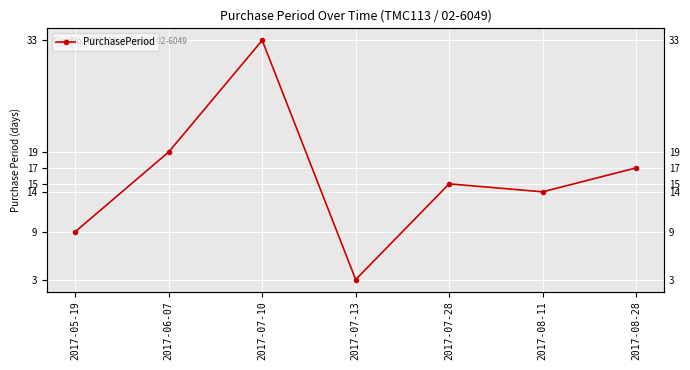

Reading left to right, transcribe all the data shown in this chart.

2017-05-19=9	2017-06-07=19	2017-07-10=33	2017-07-13=3	2017-07-28=15	2017-08-11=14	2017-08-28=17